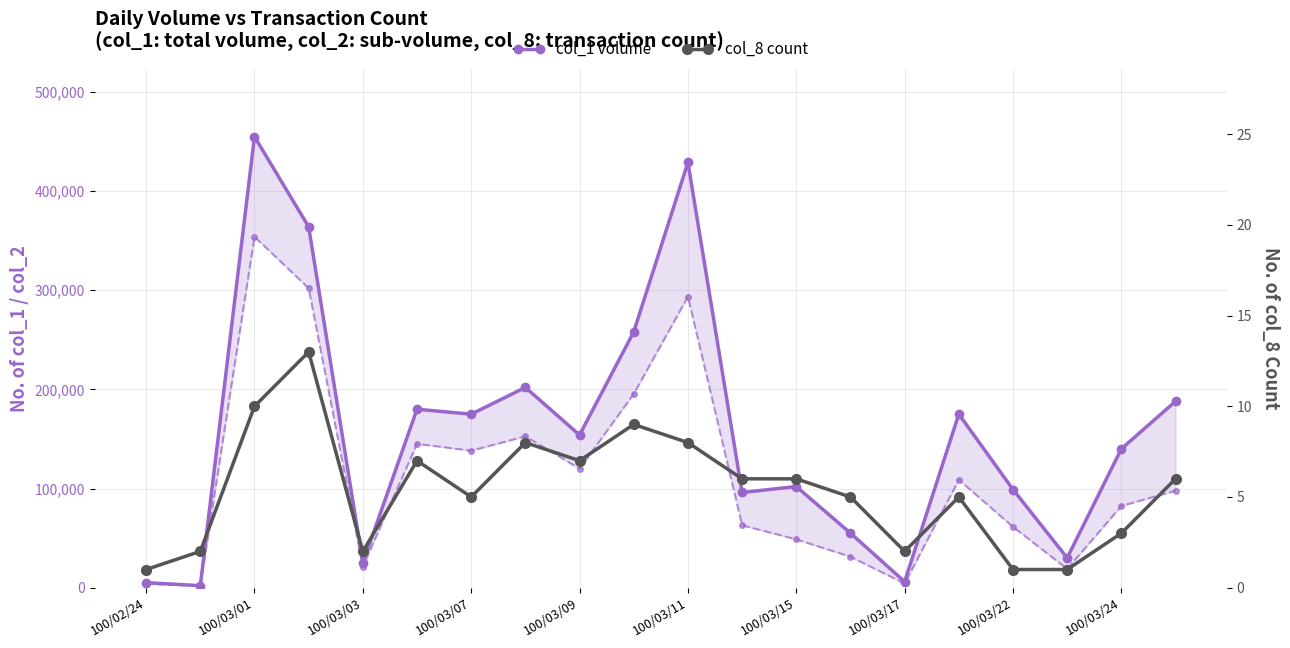

True or false: col_8 (count) and col_1 (volume) cross at least once.

False